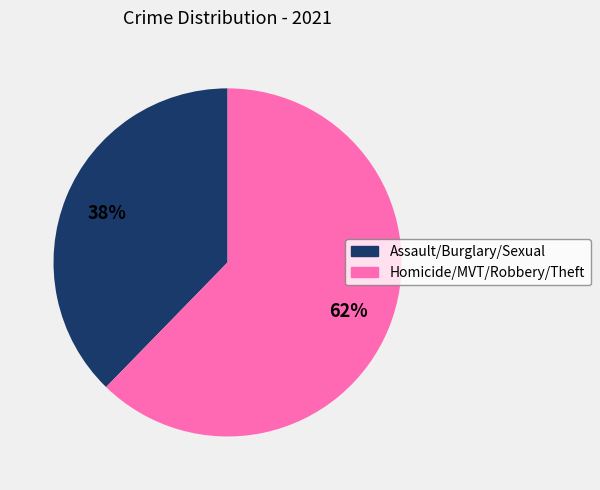

Does any single category account for the majority?

Yes